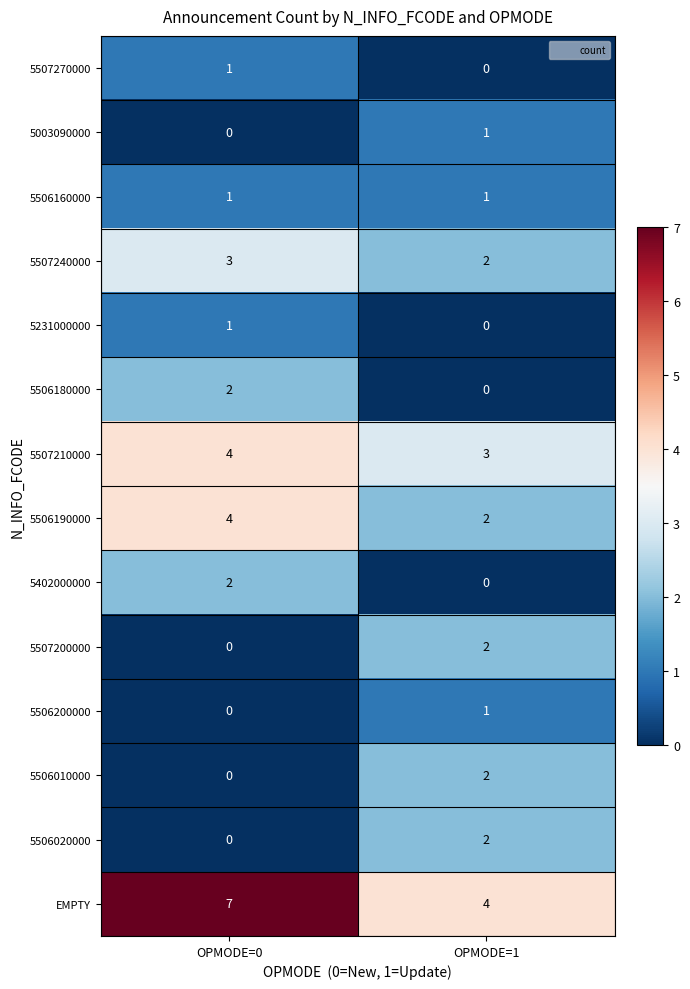

Reading left to right, extract all data points from this chart.

5507270000: 1	0
5003090000: 0	1
5506160000: 1	1
5507240000: 3	2
5231000000: 1	0
5506180000: 2	0
5507210000: 4	3
5506190000: 4	2
5402000000: 2	0
5507200000: 0	2
5506200000: 0	1
5506010000: 0	2
5506020000: 0	2
EMPTY: 7	4